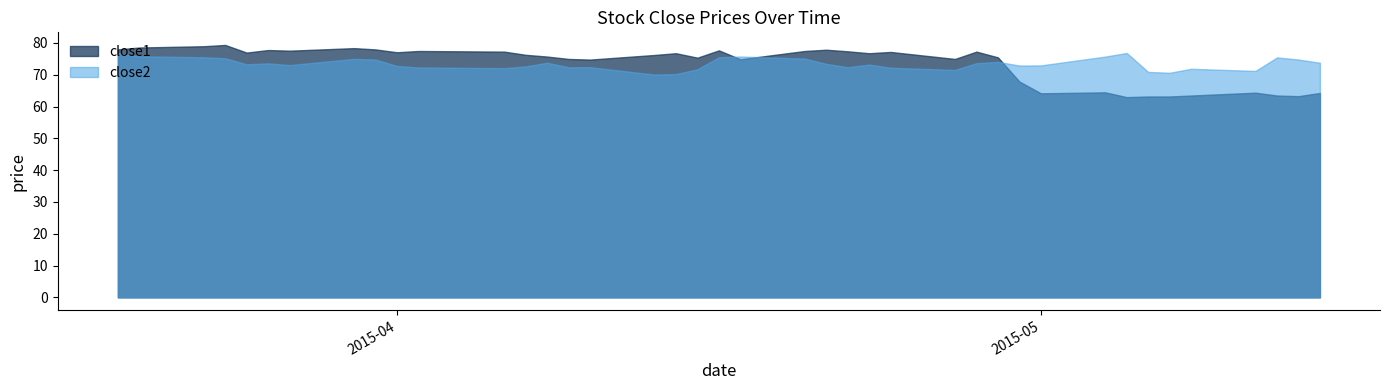

True or false: close2 has a value of 75.8 at 2015-03-20.

True